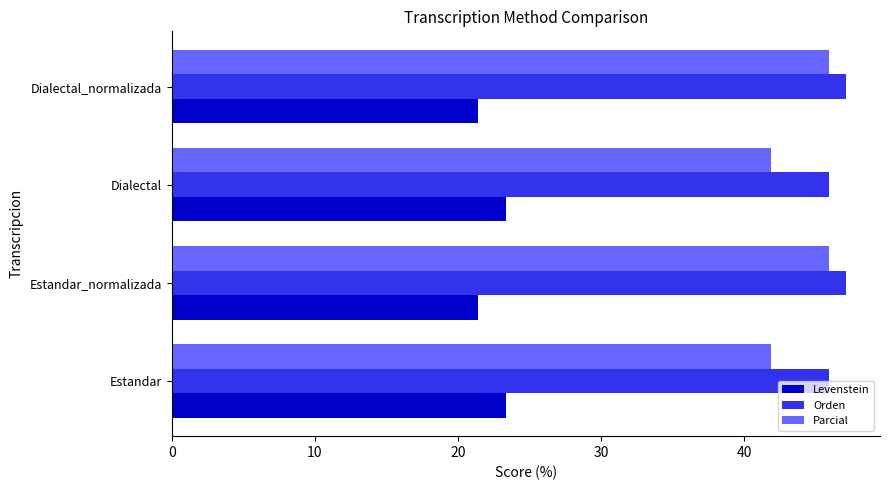

Count the Parcial values in the range 41 to 45.

2